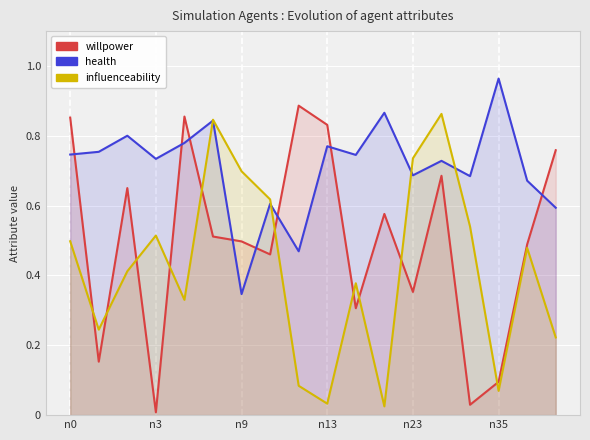

What is the label of the 16th point from the right?

n9